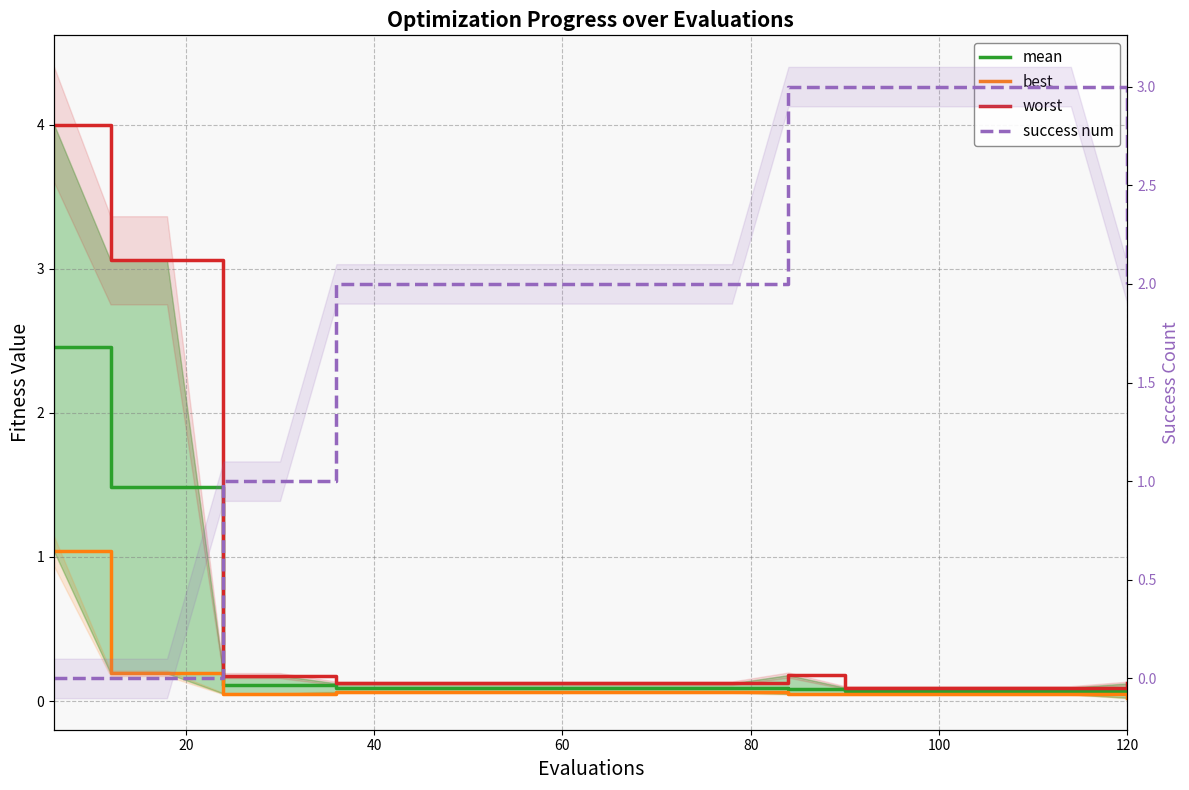

Which series has the largest total across all categories?

success num